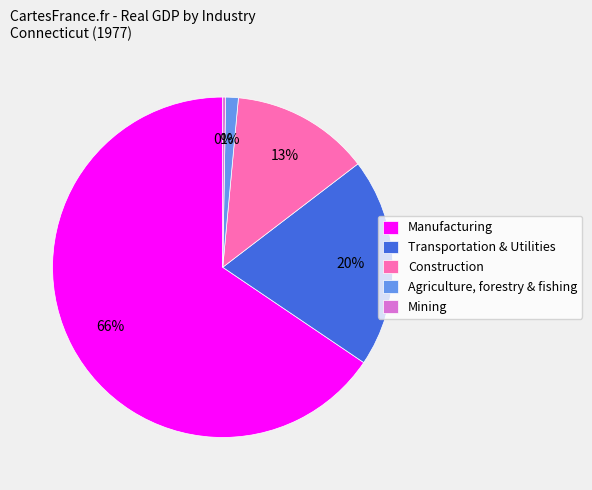

To the nearest percent, what percentage of the pie is Manufacturing?

66%